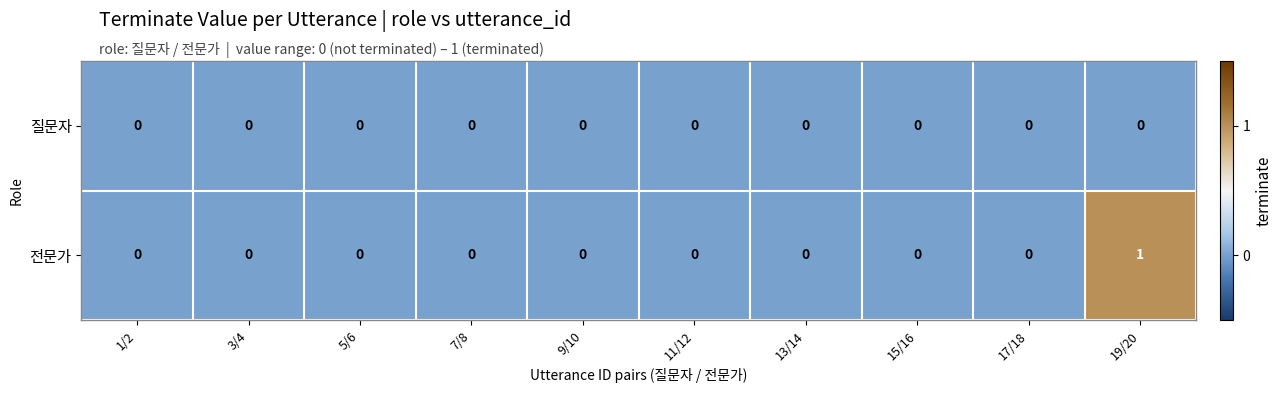

True or false: 질문자 has a value of 0 at 9/10.

True